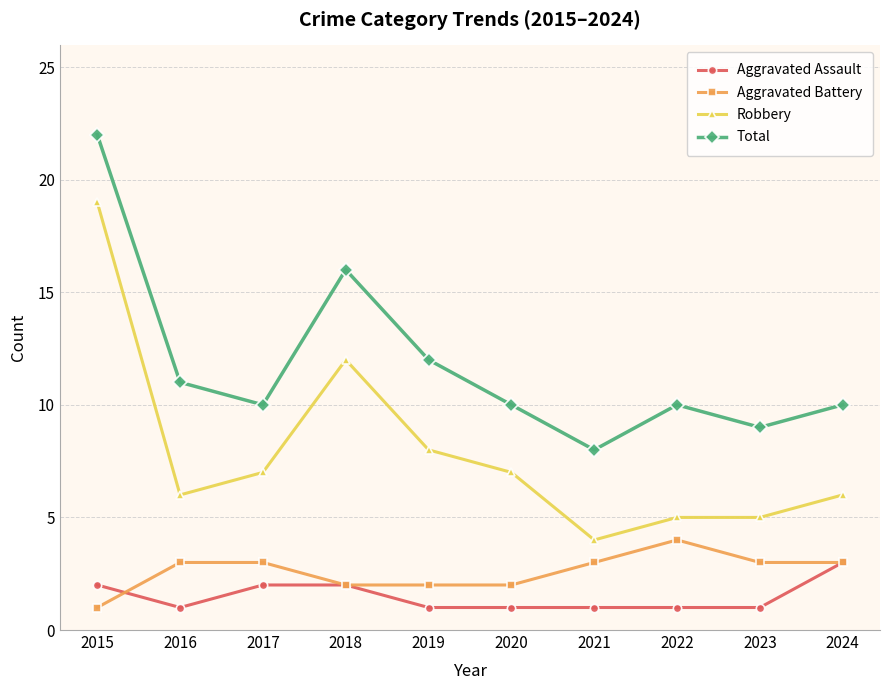

At which category is the sum across all series the highest?

2015